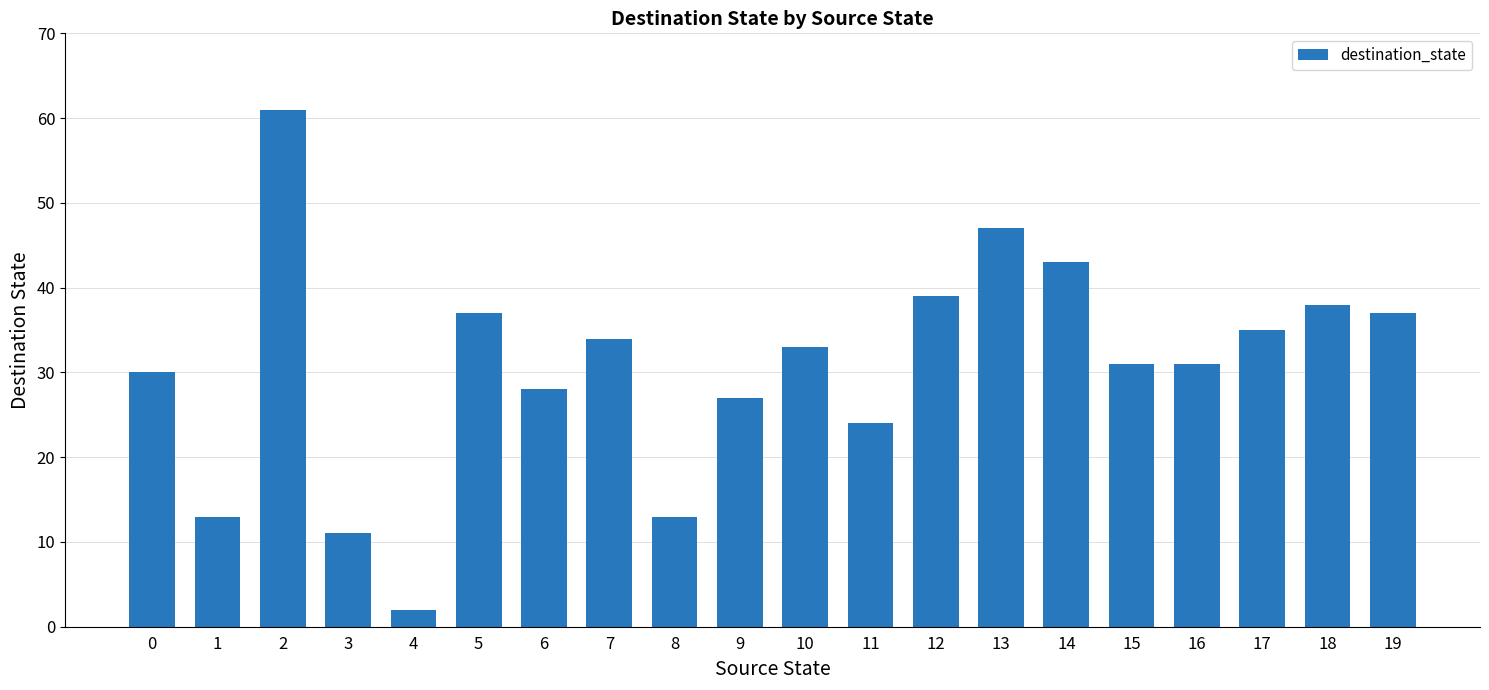

Is it true that the value at 9 is 27?

True